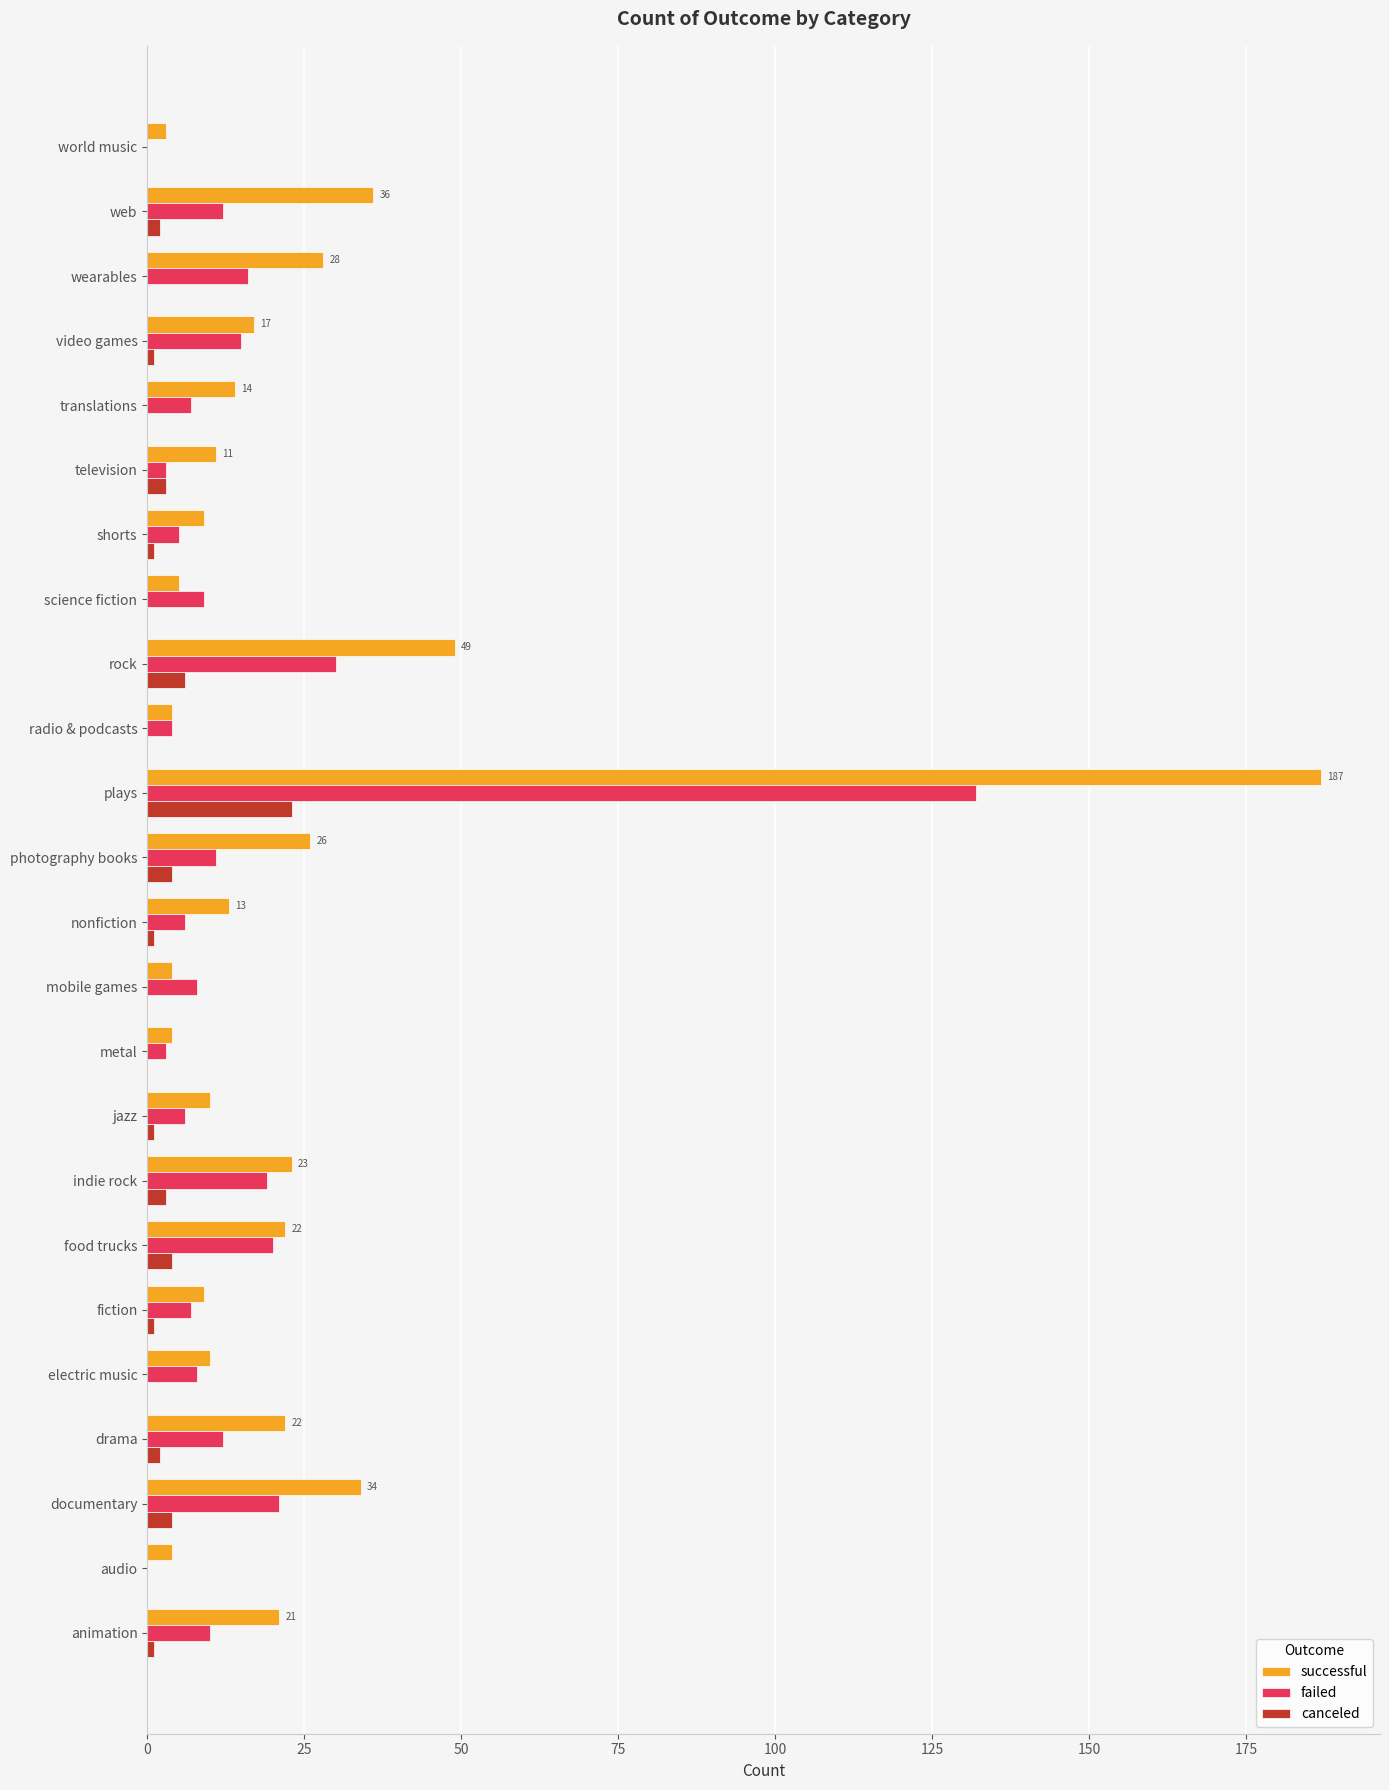

Is it true that canceled equals 4 at documentary?

True